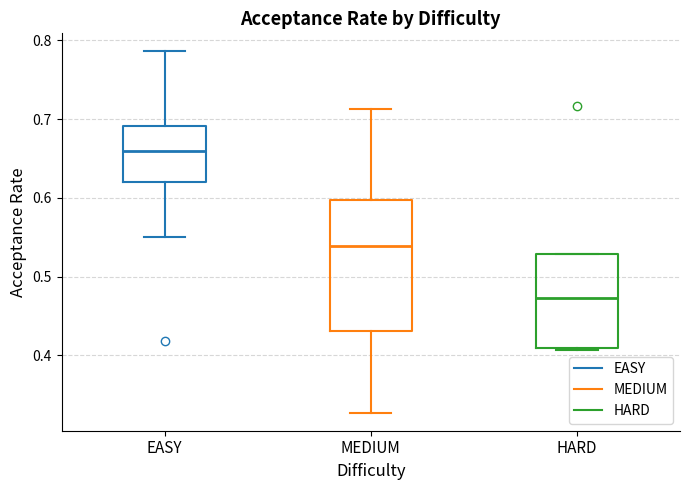

Which box is the tallest, from its lower edge to its upper edge?

MEDIUM